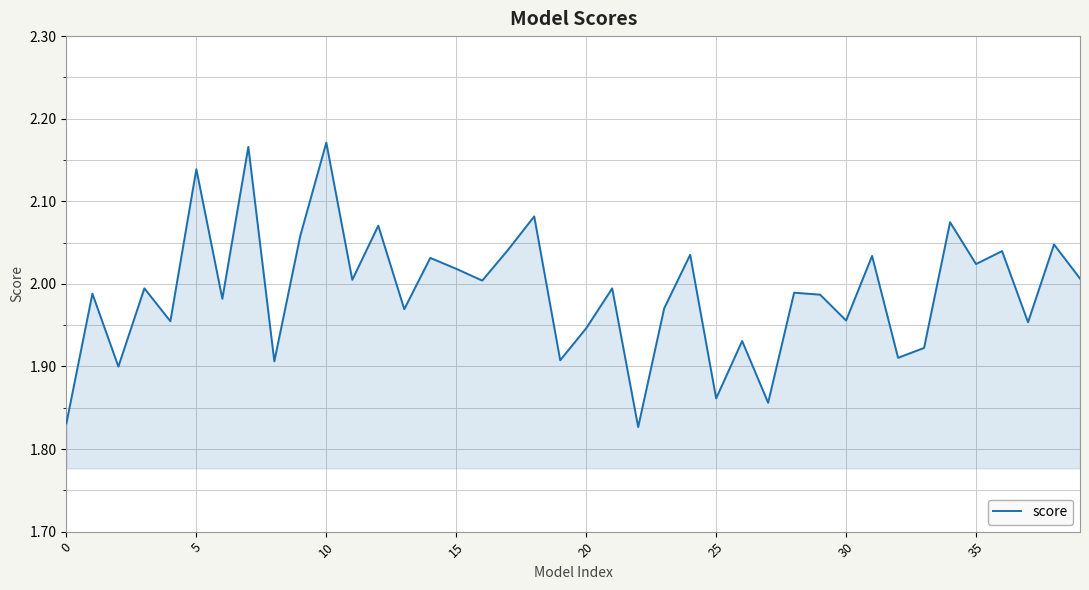

What is the difference between the maximum and minimum values?

0.3